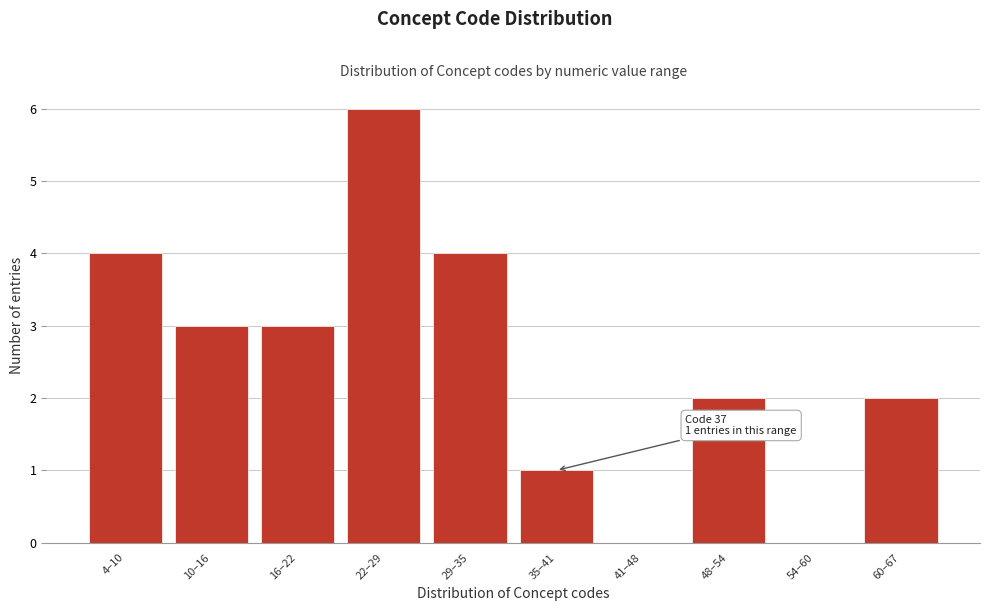

Reading left to right, what are all the values shown in this chart?

4–10=4	10–16=3	16–22=3	22–29=6	29–35=4	35–41=1	41–48=0	48–54=2	54–60=0	60–67=2